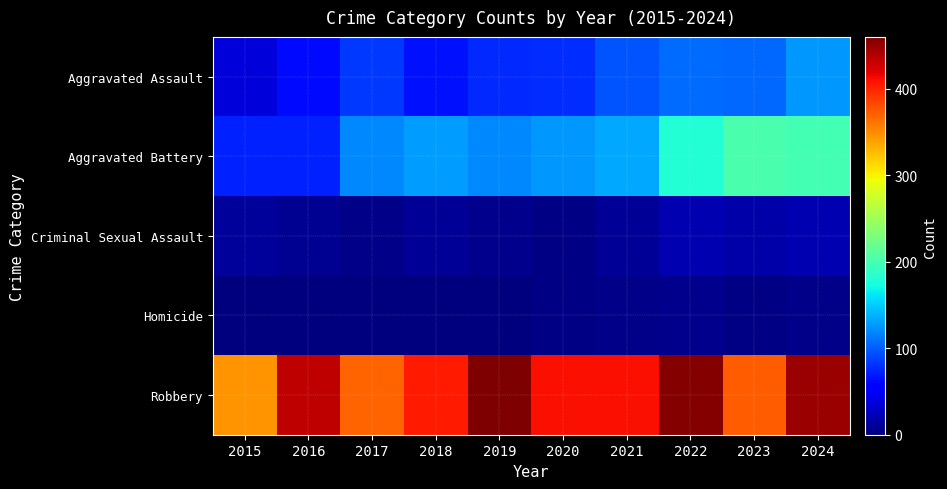

Reading right to left, transcribe all the data shown in this chart.

Aggravated Assault: 2024=126	2023=106	2022=107	2021=96	2020=78	2019=76	2018=65	2017=84	2016=62	2015=37
Aggravated Battery: 2024=199	2023=203	2022=180	2021=133	2020=127	2019=119	2018=128	2017=120	2016=73	2015=73
Criminal Sexual Assault: 2024=20	2023=17	2022=21	2021=10	2020=2	2019=6	2018=9	2017=5	2016=8	2015=11
Homicide: 2024=4	2023=2	2022=6	2021=4	2020=2	2019=1	2018=1	2017=1	2016=1	2015=0
Robbery: 2024=448	2023=372	2022=458	2021=411	2020=411	2019=460	2018=405	2017=370	2016=434	2015=345